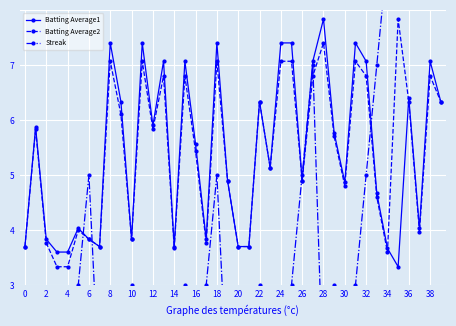

How many interior local peaks does the Batting Average2 series have?

12